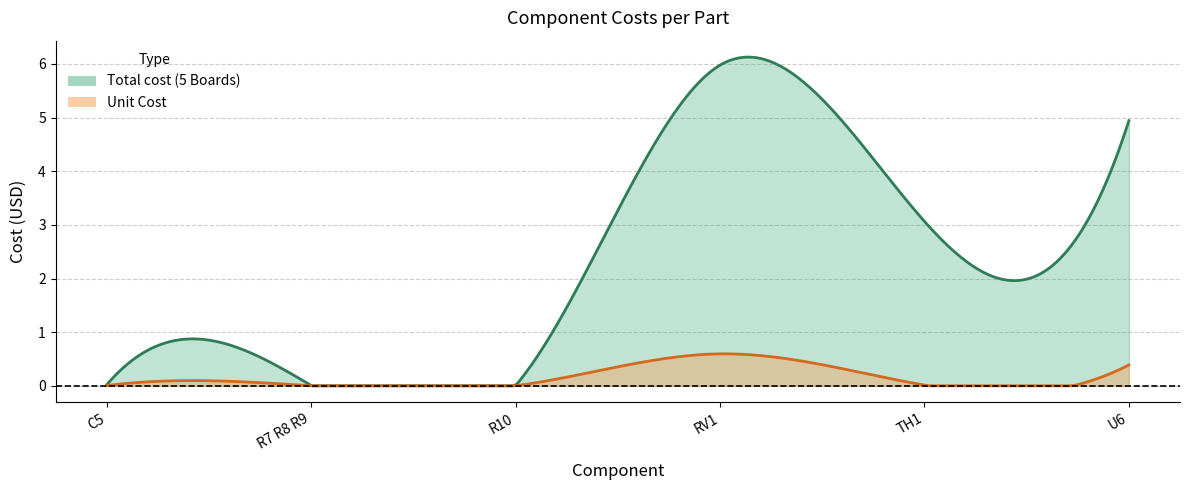

At which label does Total cost (5 Boards) first exceed 3?

RV1